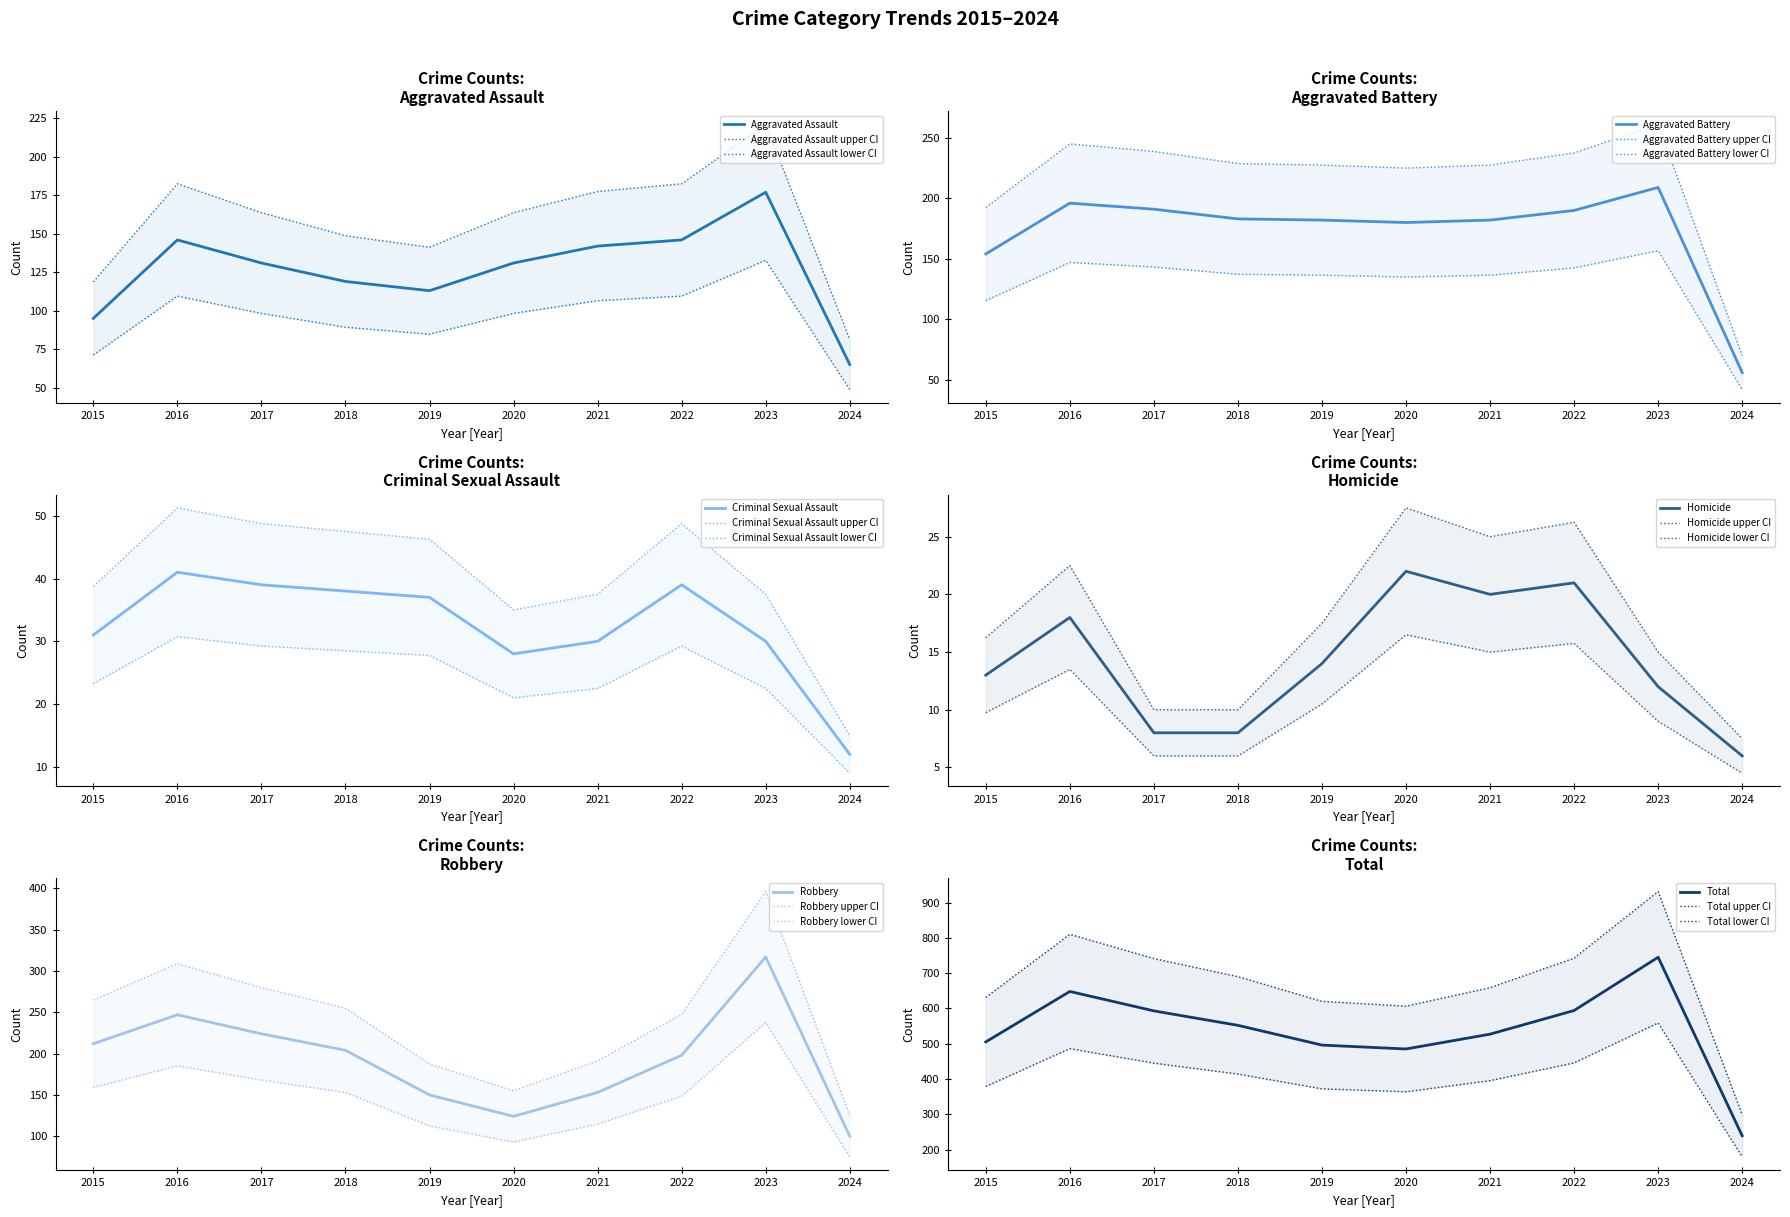

Which series changed the most between 2018 and 2024?

Total